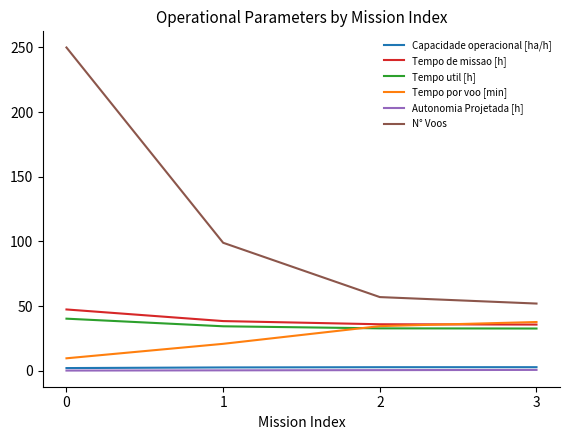

True or false: Autonomia Projetada [h] and Tempo util [h] cross at least once.

False